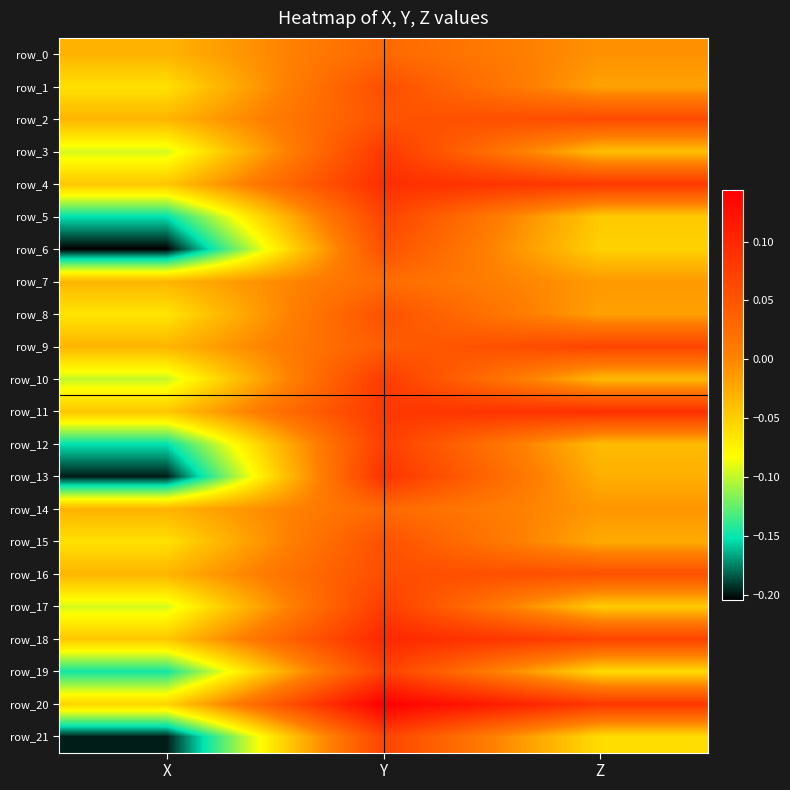

Between X and Y, which series saw the biggest shift?

row_13